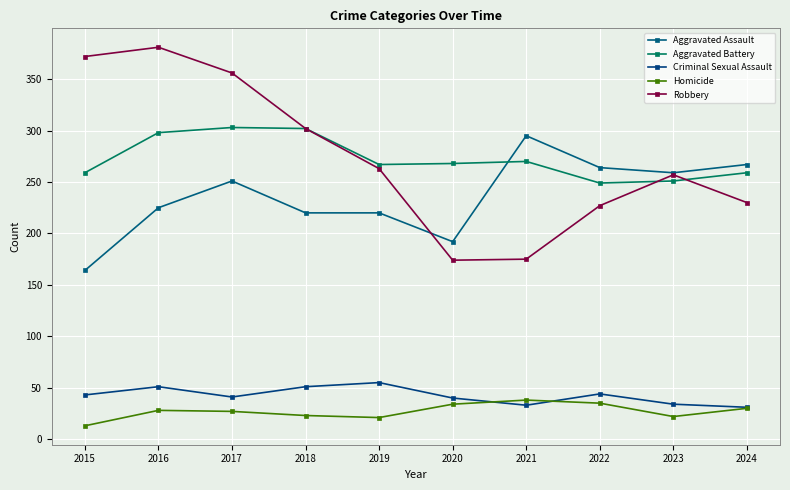

True or false: Homicide has more than 2 interior local peaks.

False